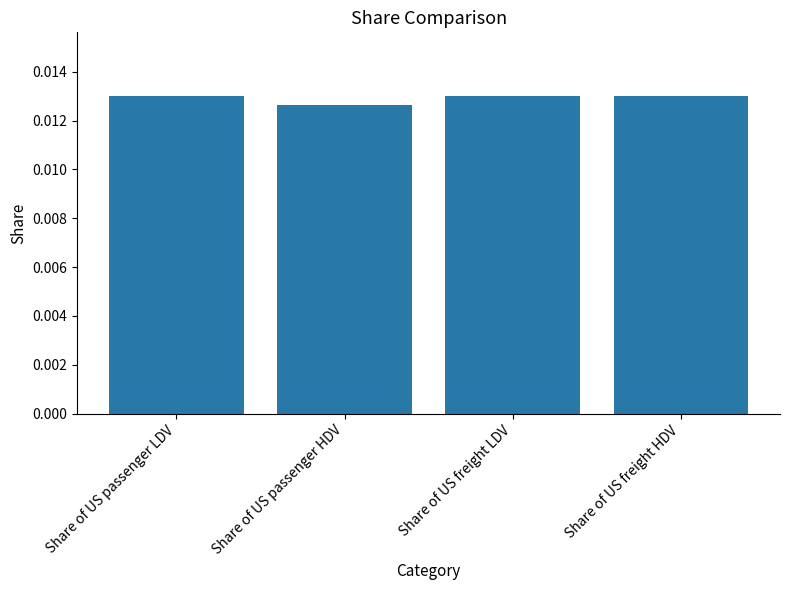

Which category has the lowest value across all series?

Share of US passenger HDV